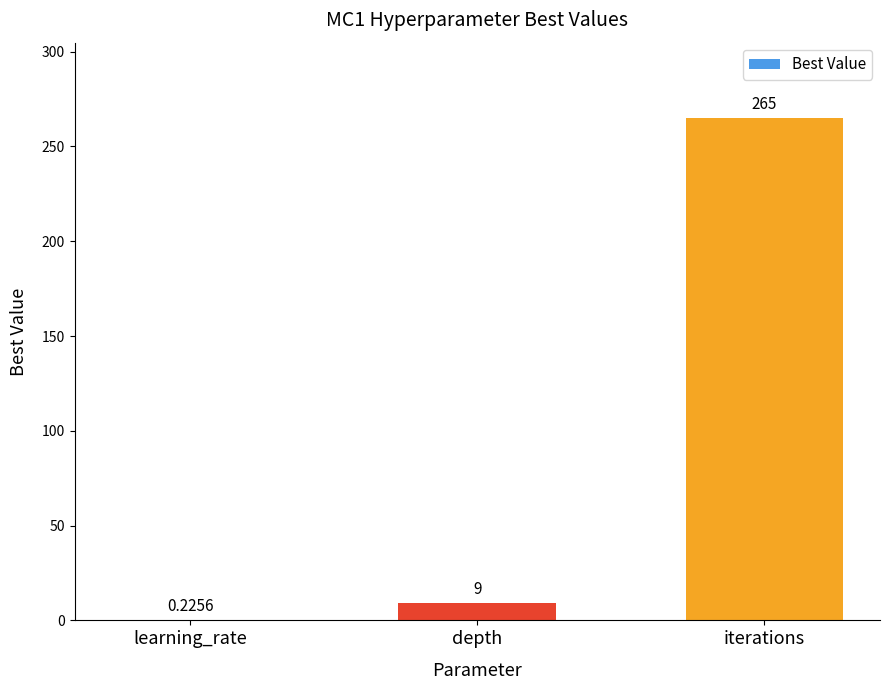

Which label corresponds to the largest value in the chart?

iterations